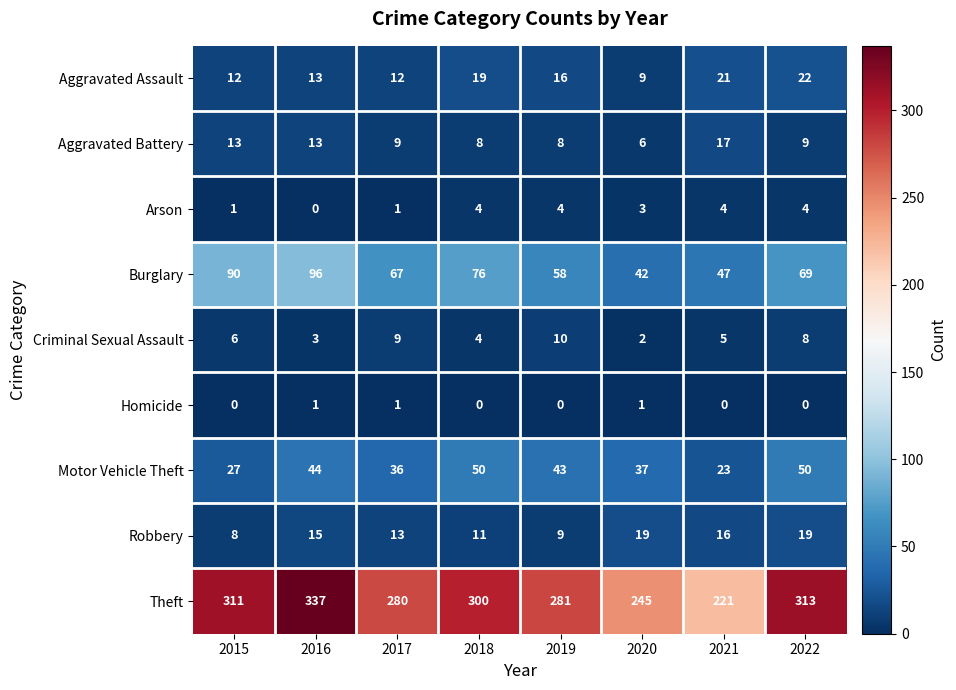

What is the difference between the highest and lowest values at 2016?

337